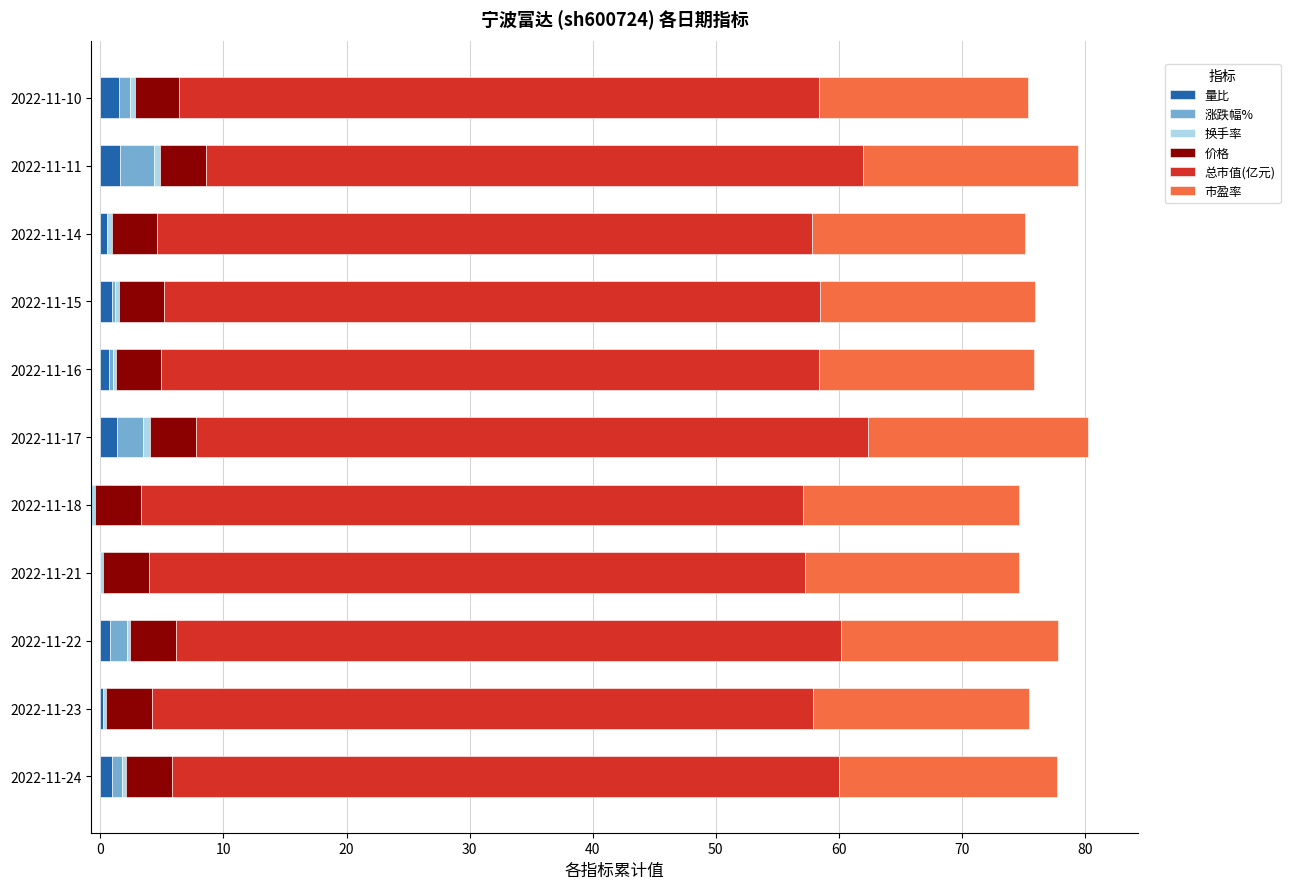

What is the approximate value of 价格 at 2022-11-15?

3.7